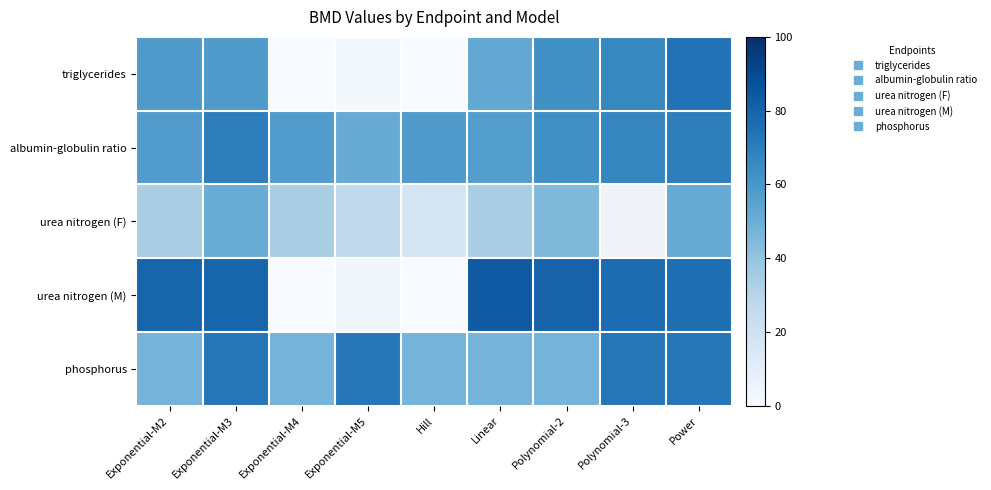

What is the maximum value for triglycerides?

74.4